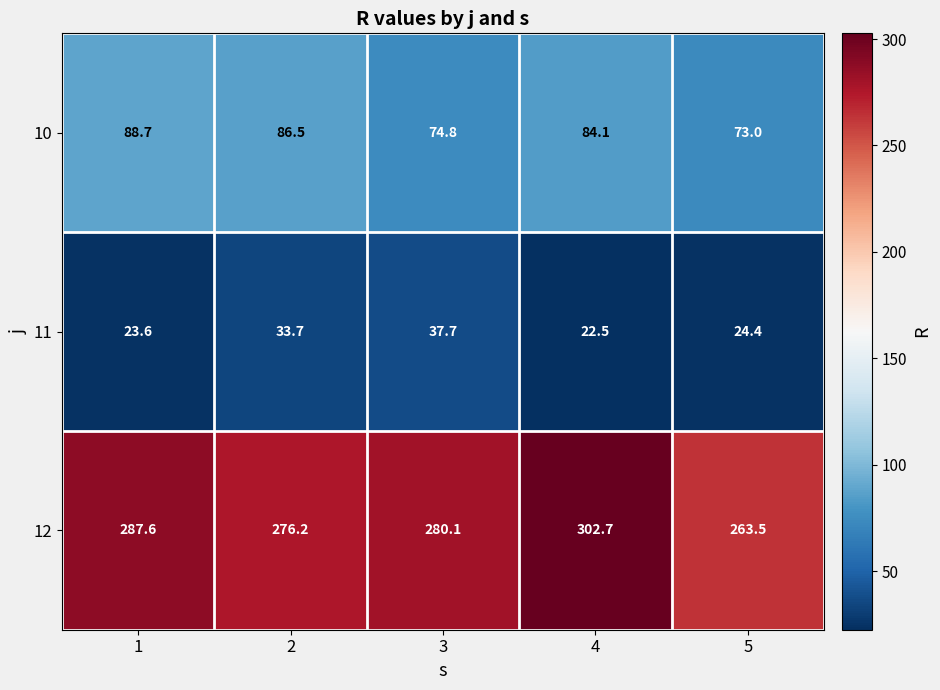

Which category has the highest value across all series?

4